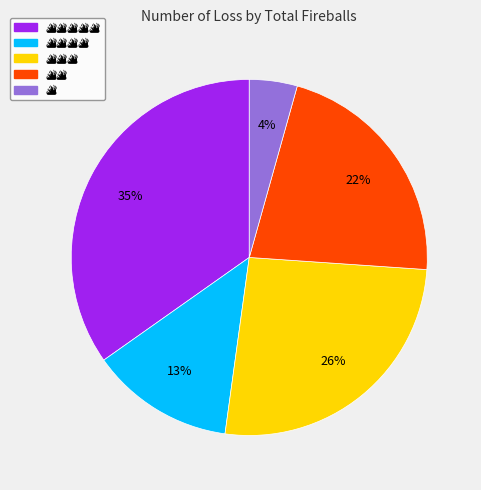

To the nearest percent, what is the average slice percentage?

20%